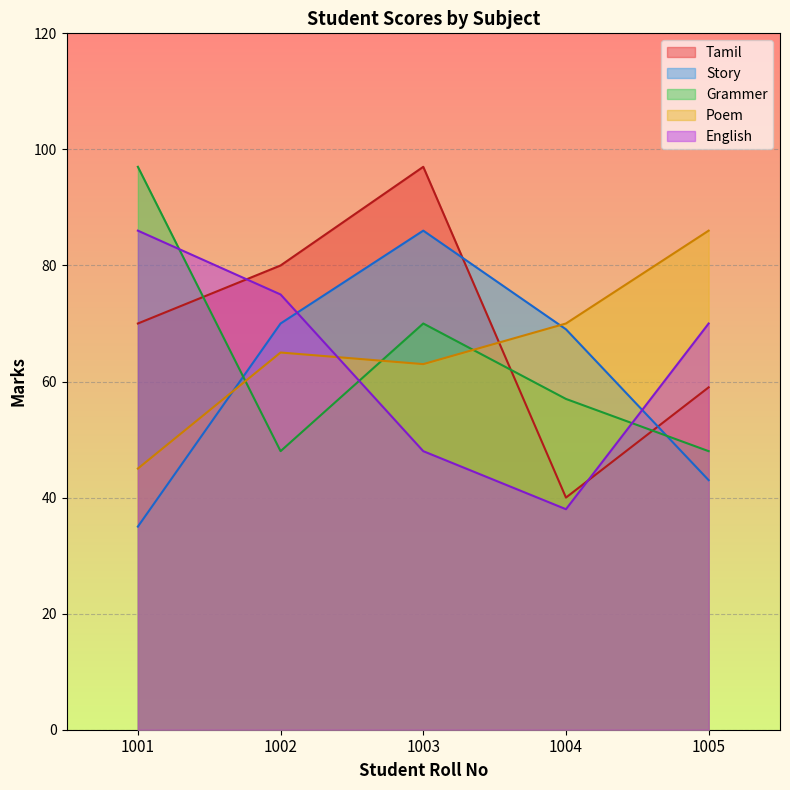

Is the value of Story at 1002 greater than the value of Grammer at 1004?

Yes